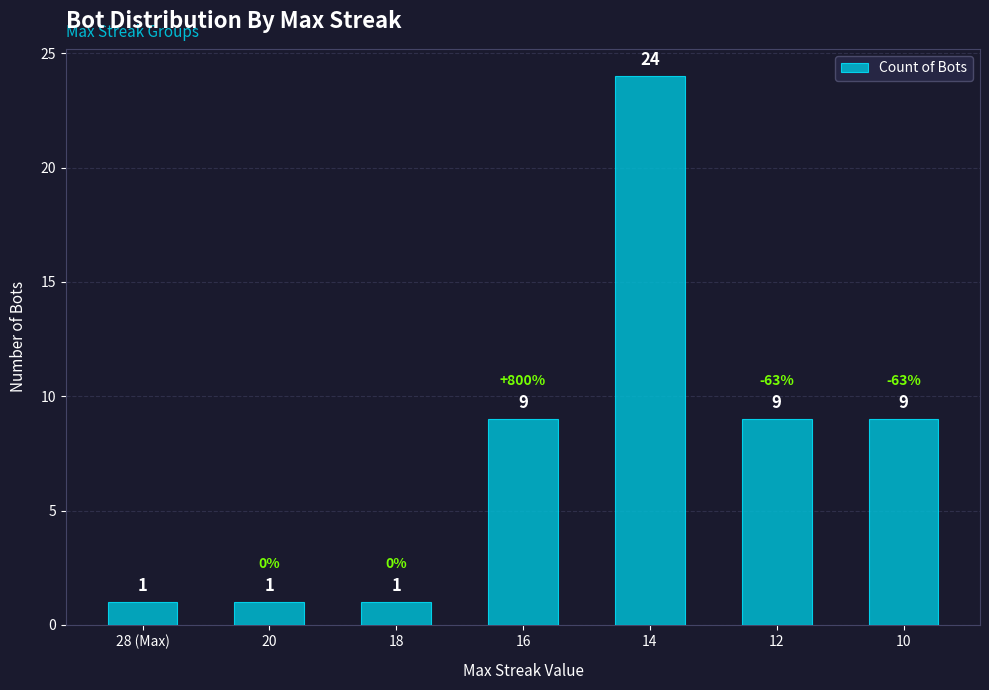

What is the difference between the maximum and minimum values?

23